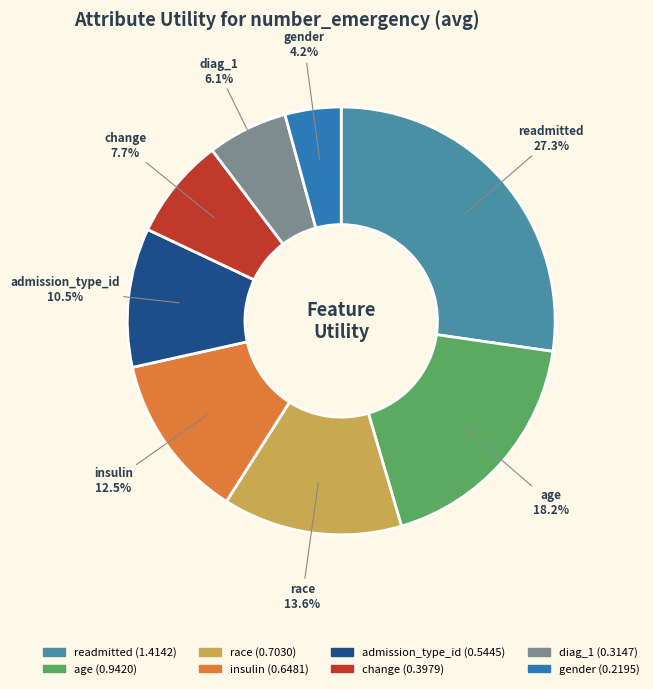

The insulin slice represents 1% of the pie. True or false?

False